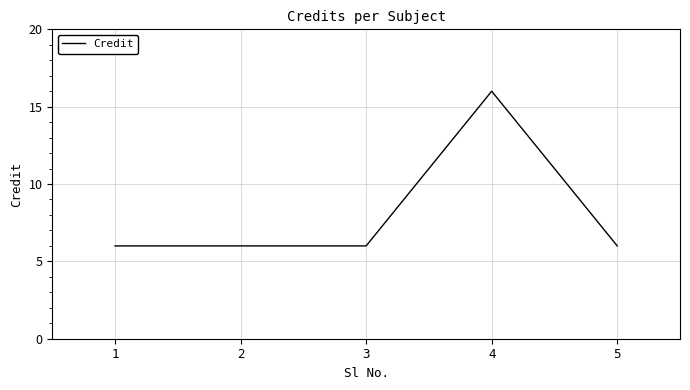

Does the chart have visible grid lines?

Yes